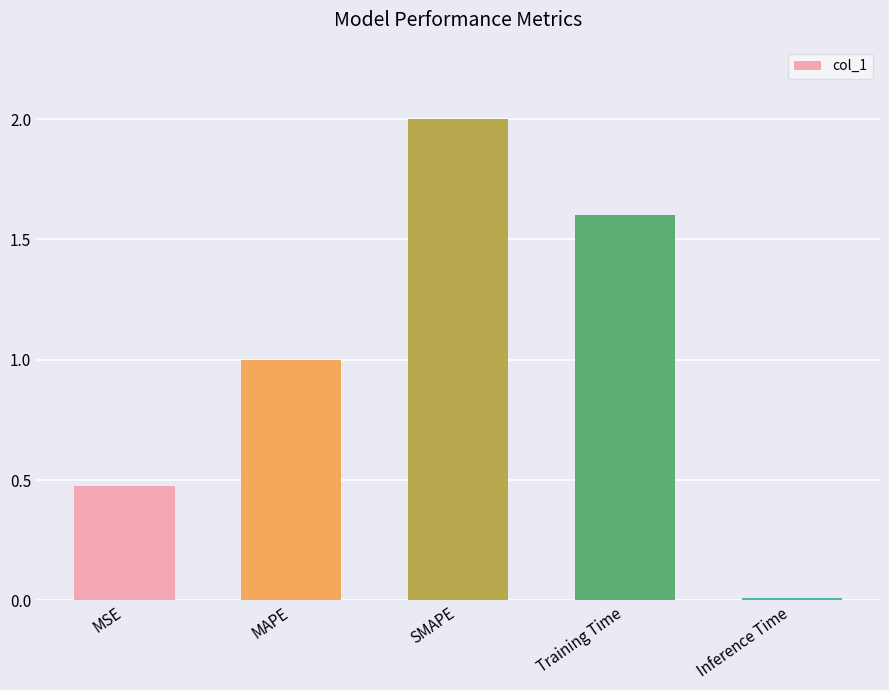

How many data points does each series have?

5